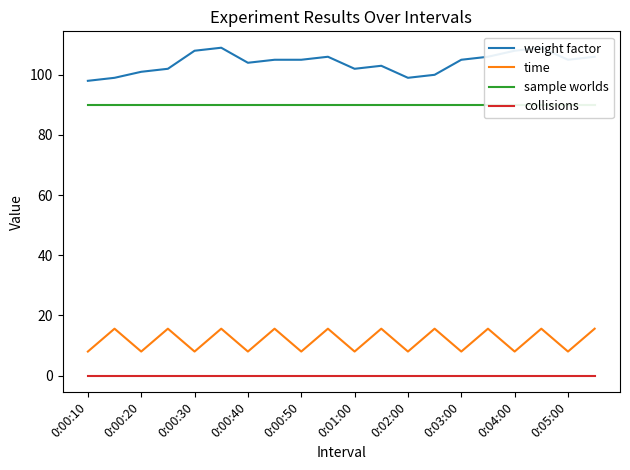

Is it true that time equals 8.0 at 0:02:00?

True